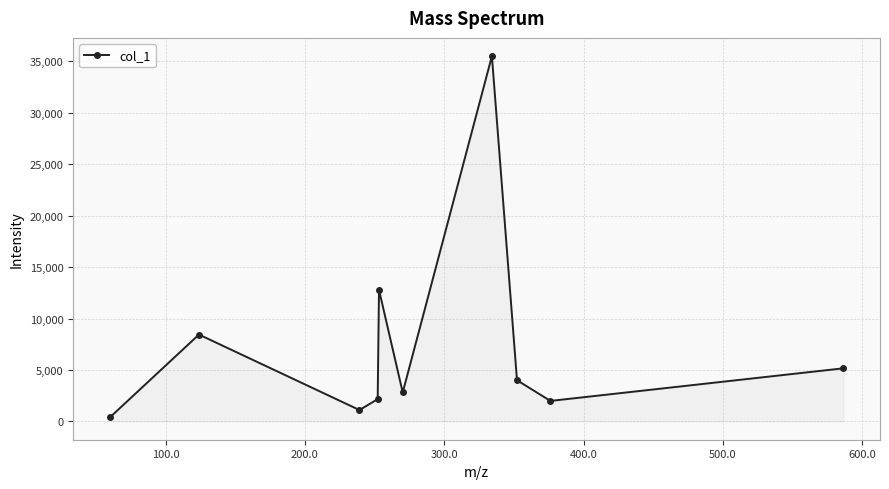

What is the maximum value shown in the chart?

35497.0